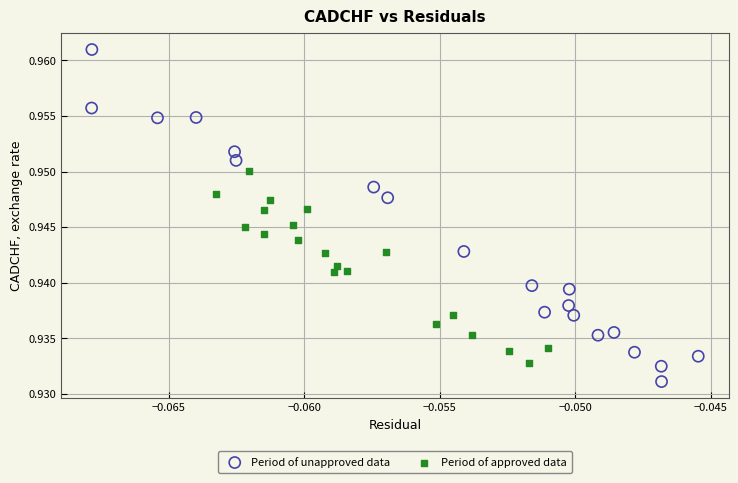

Which series contains the highest Y value?

Period of unapproved data